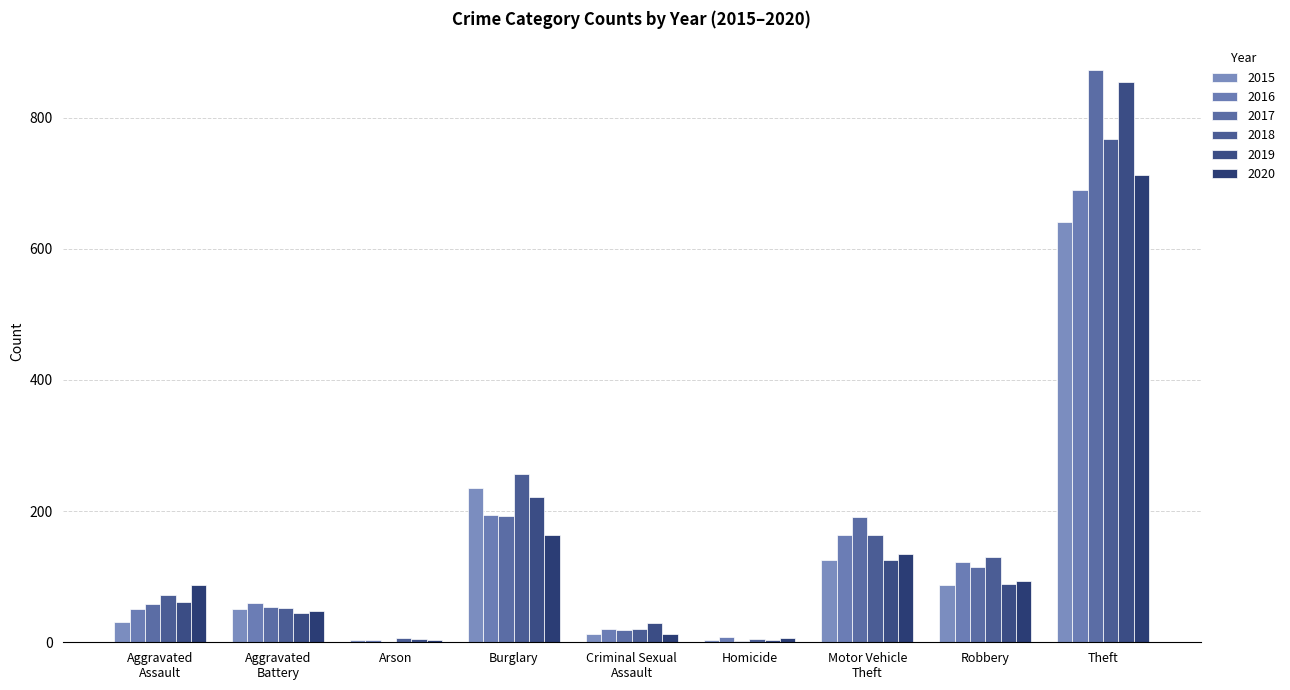

The 2019 series shows 29 at Criminal Sexual
Assault. True or false?

True